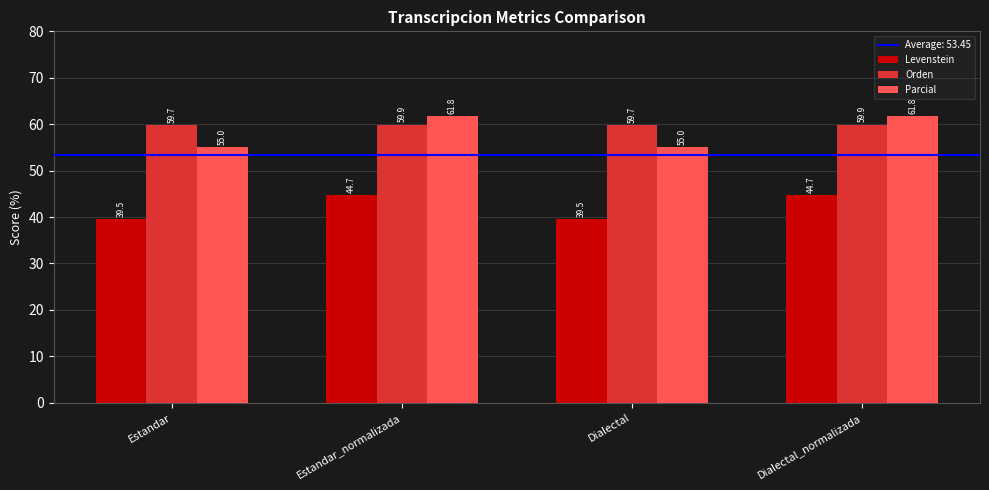

True or false: Orden has a value of 59.7 at Dialectal.

True